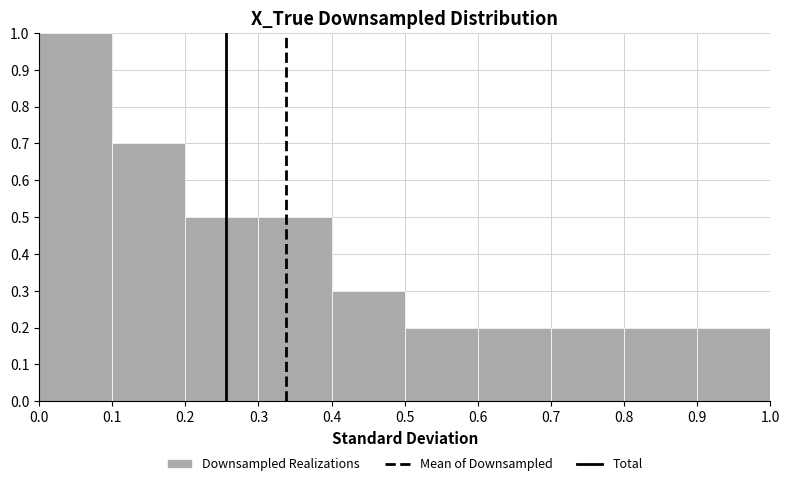

Over which range of the x-axis is the bar tallest?

0.0 to 0.1